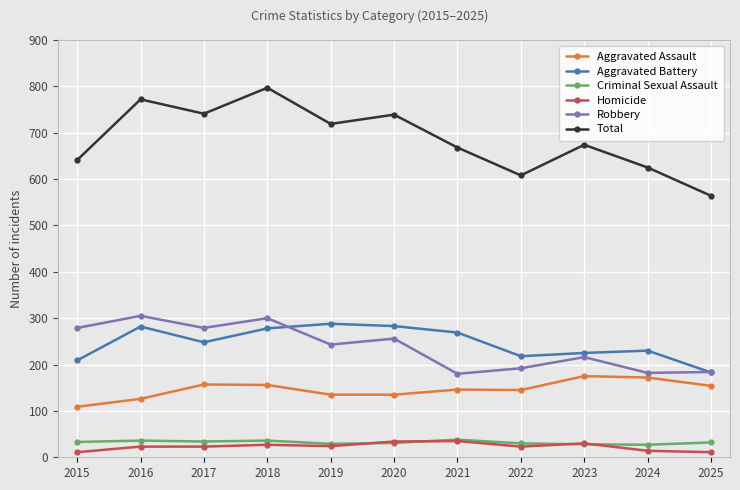

True or false: Total has more than 0 points higher than both neighbors.

True